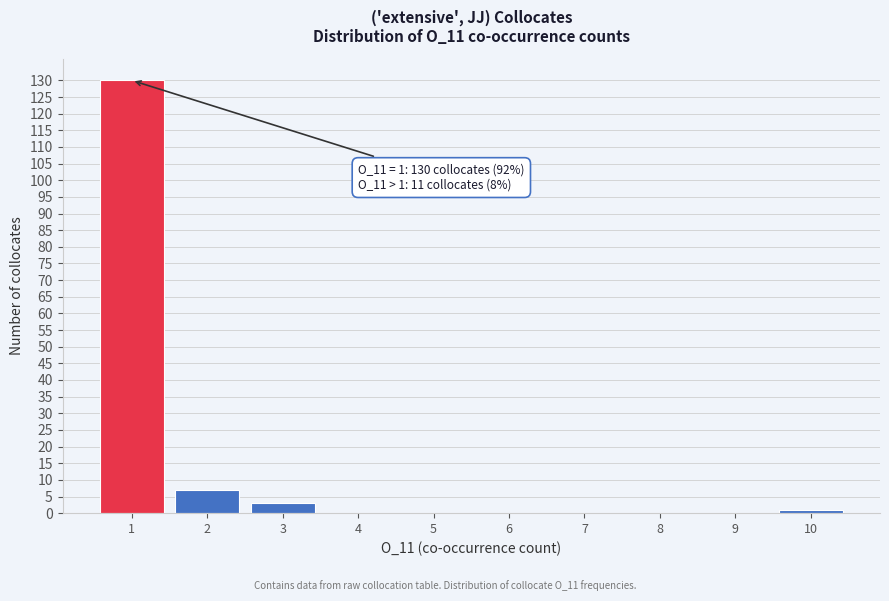

Over which range of the x-axis is the bar tallest?

0.5 to 1.5